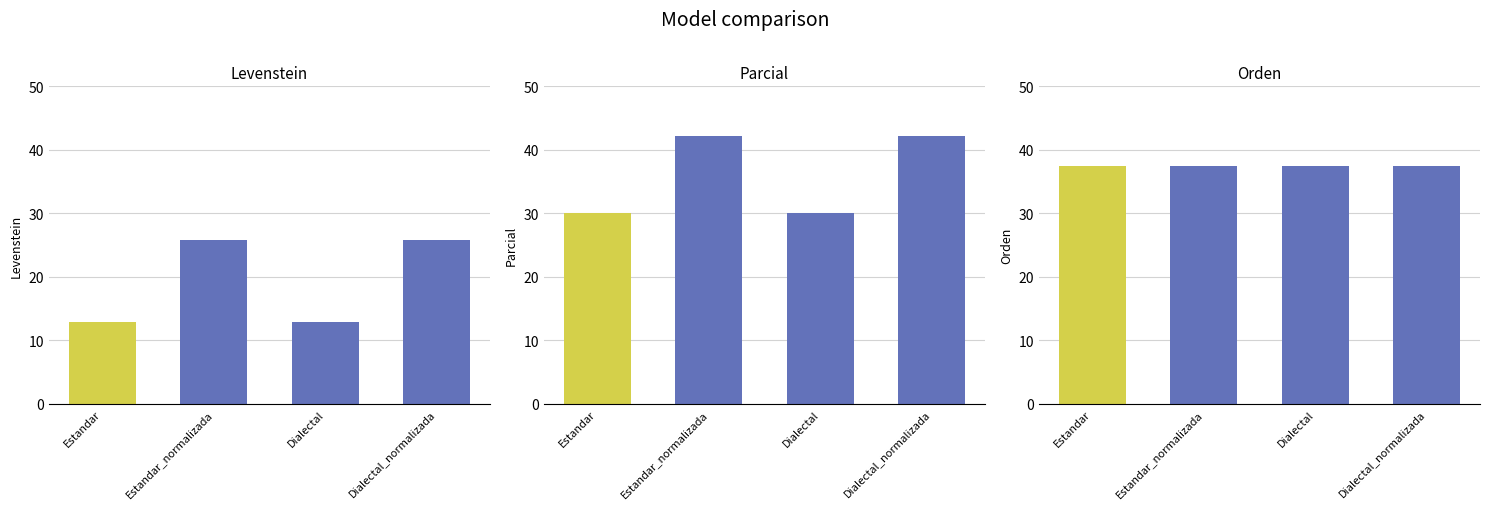

What are all the series names shown in the legend?

Levenstein, Parcial, Orden